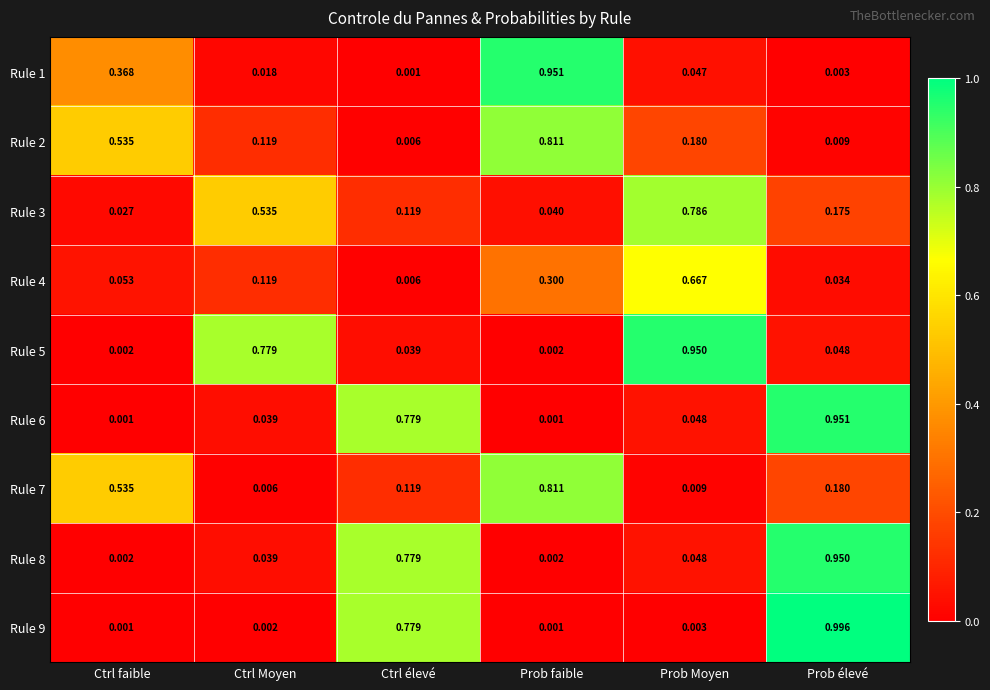

List the labels in order of Rule 2 value, smallest first.

Ctrl élevé, Prob élevé, Ctrl Moyen, Prob Moyen, Ctrl faible, Prob faible